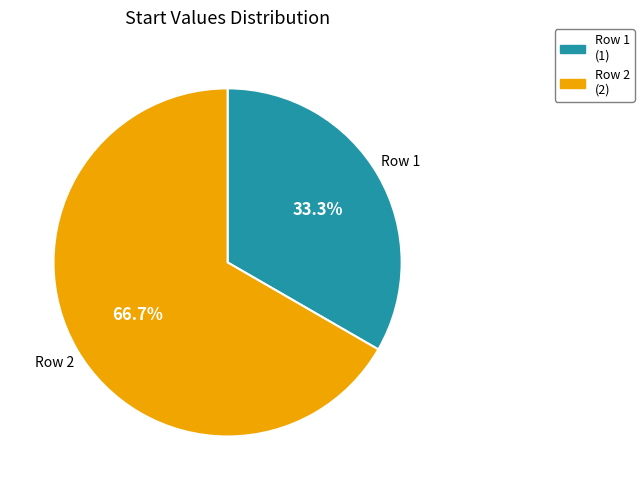

Does any single category account for the majority?

Yes